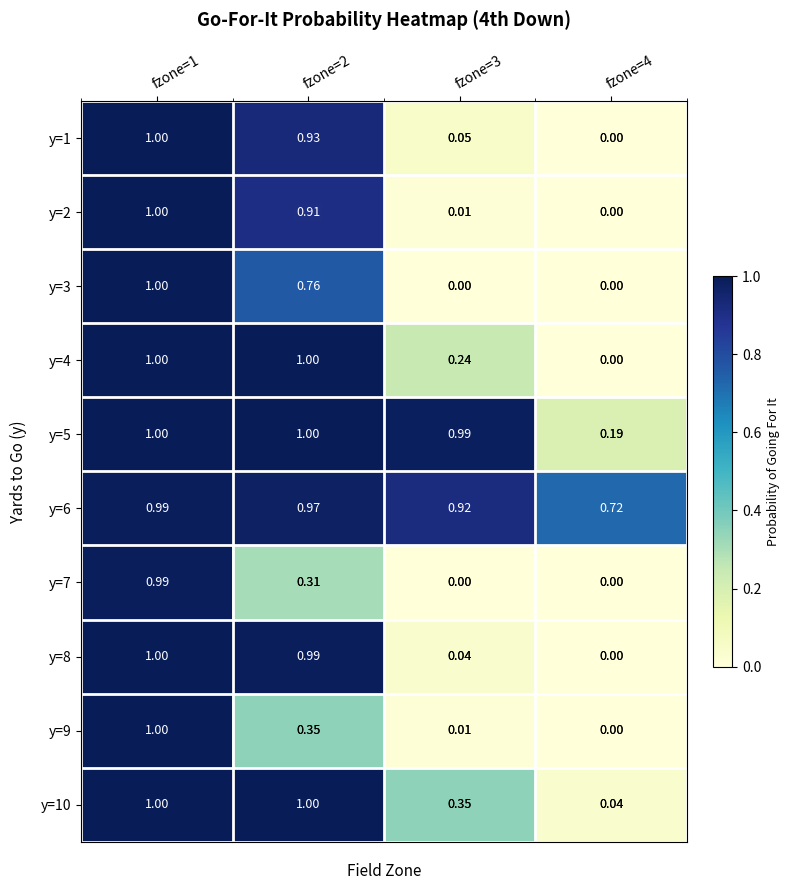

Is the value of y=10 at fzone=4 greater than the value of y=7 at fzone=2?

No